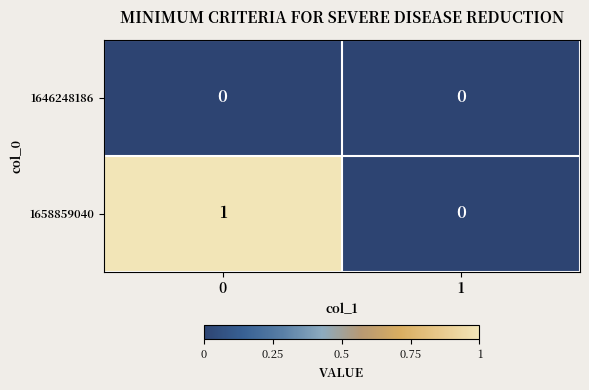

Is it true that 1646248186 equals 0 at 1?

True